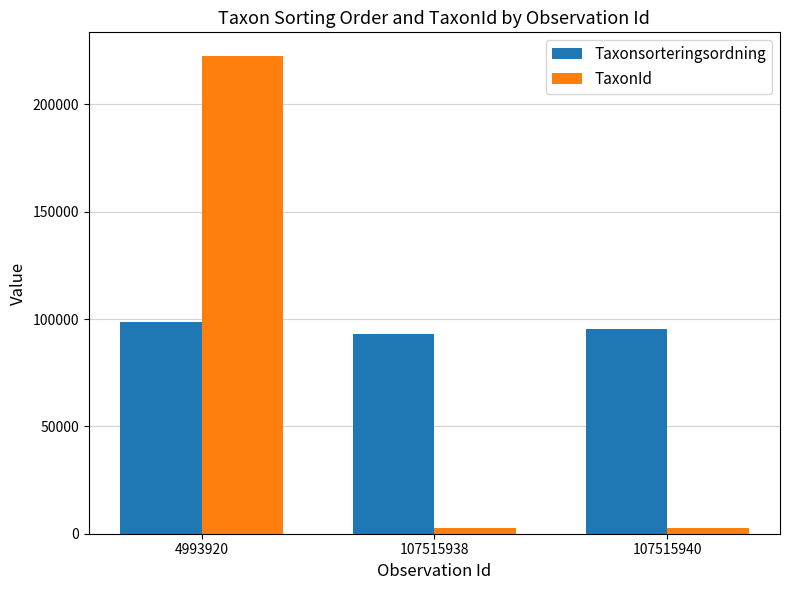

True or false: Taxonsorteringsordning has a value of 93132 at 107515938.

True